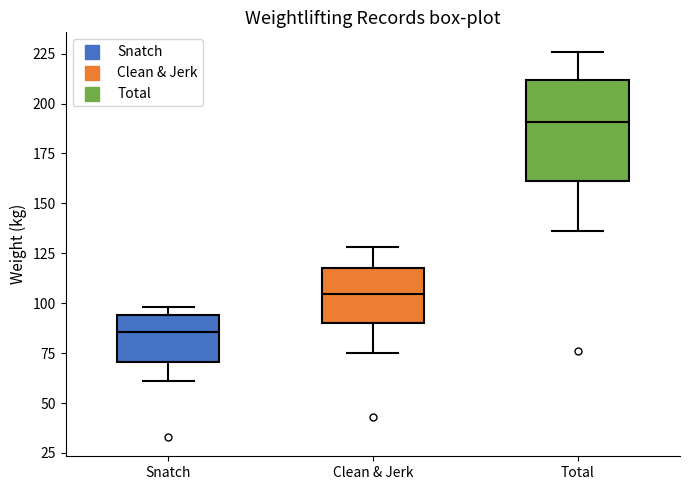

Which box's median line is the highest?

Total